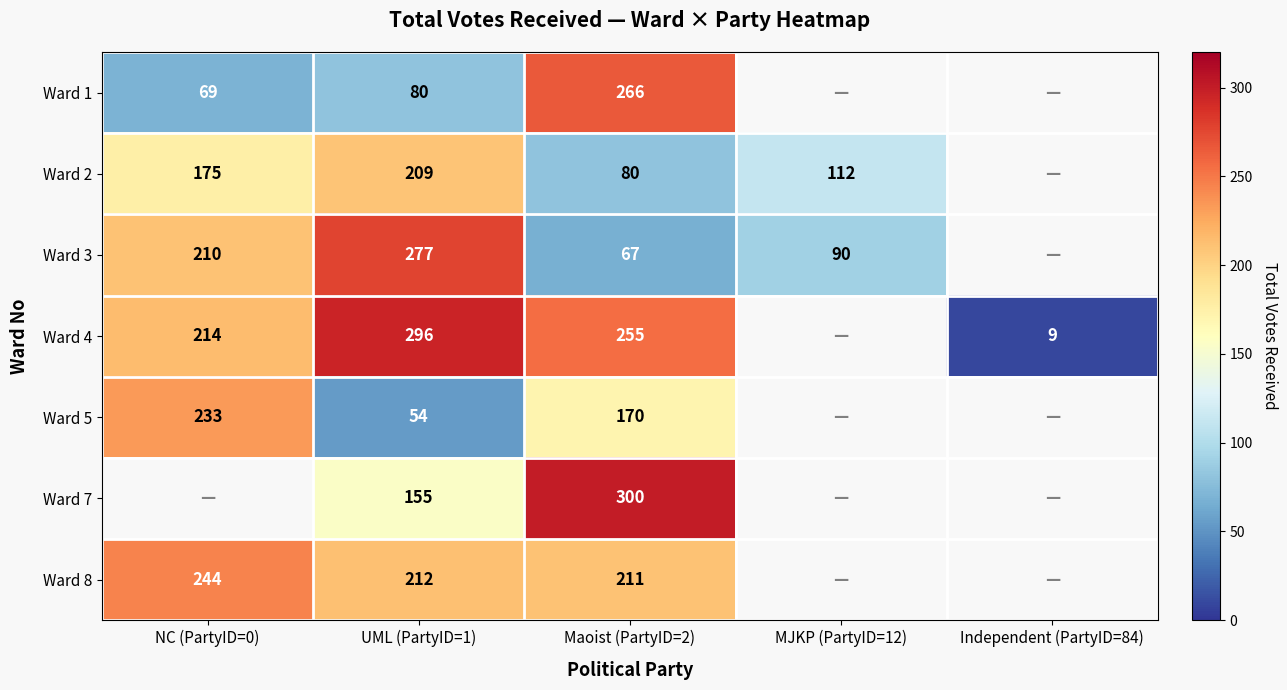

The Ward 2 series shows 286 at NC (PartyID=0). True or false?

False